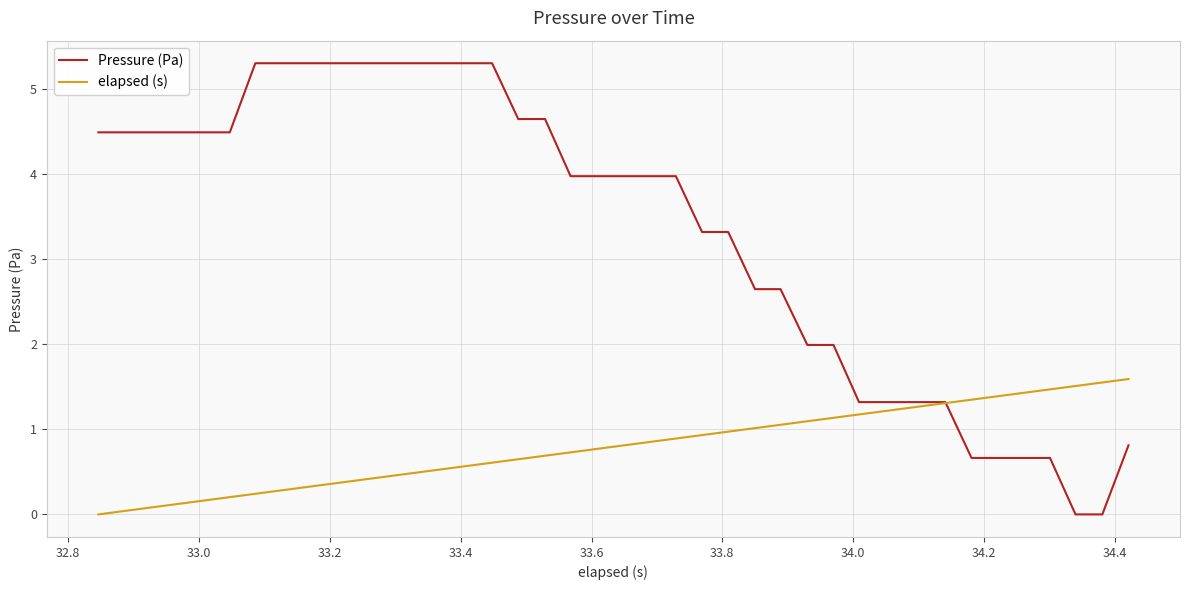

Which series has the largest range (max minus min)?

Pressure (Pa)